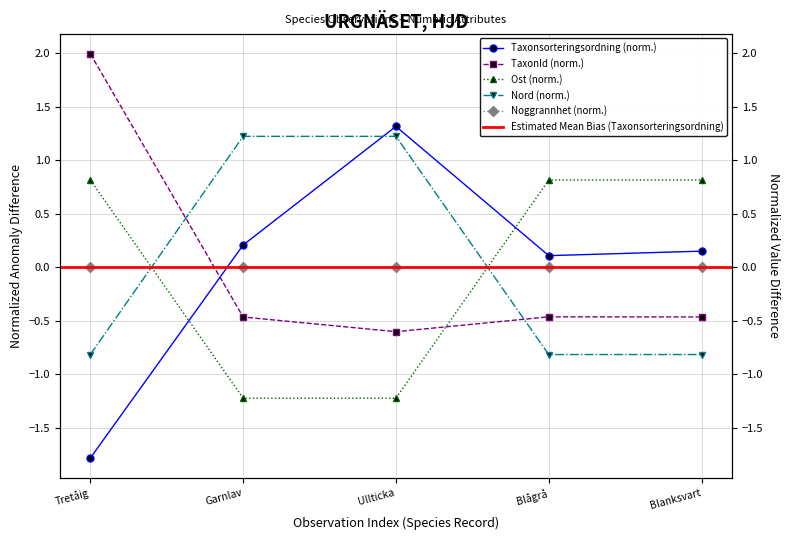

How many interior local valleys does the TaxonId series have?

1